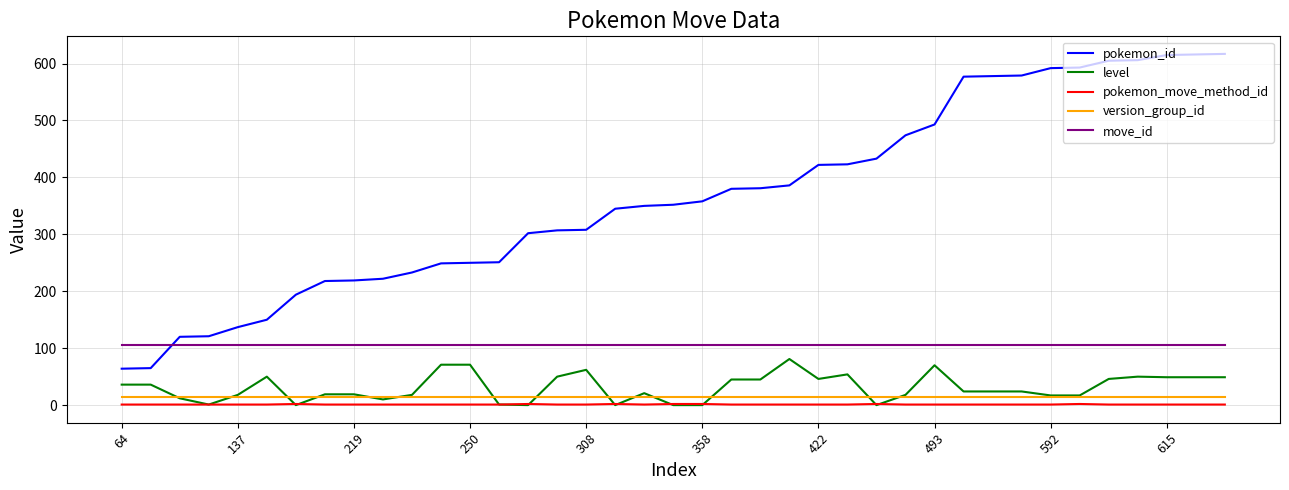

True or false: version_group_id and pokemon_id intersect in this chart.

False